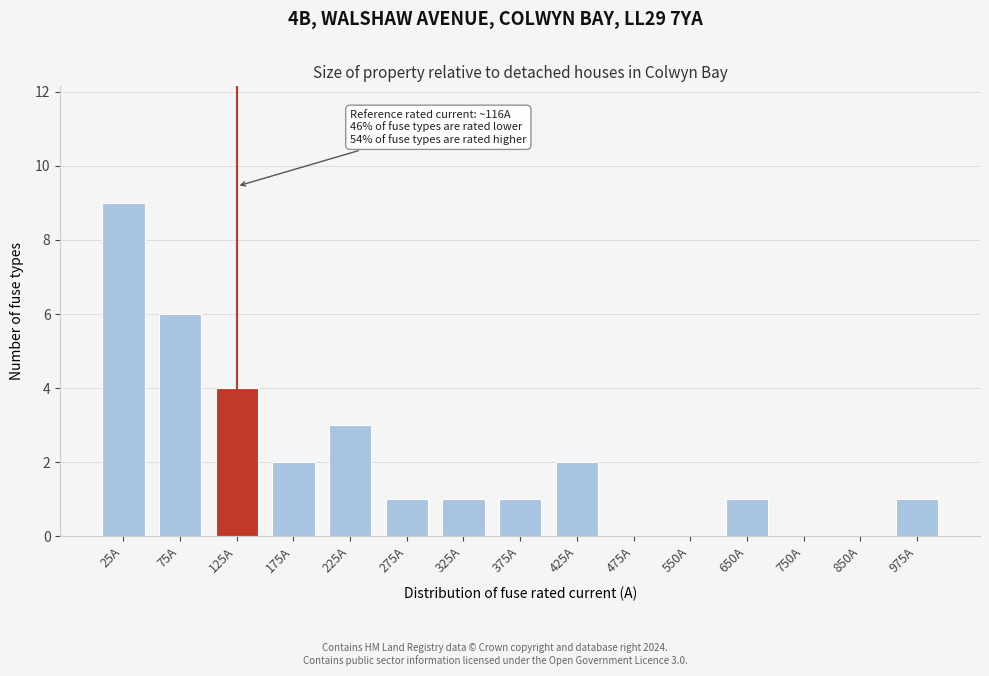

Reading left to right, list all the values displayed in this chart.

25A=9	75A=6	125A=4	175A=2	225A=3	275A=1	325A=1	375A=1	425A=2	475A=0	550A=0	650A=1	750A=0	850A=0	975A=1